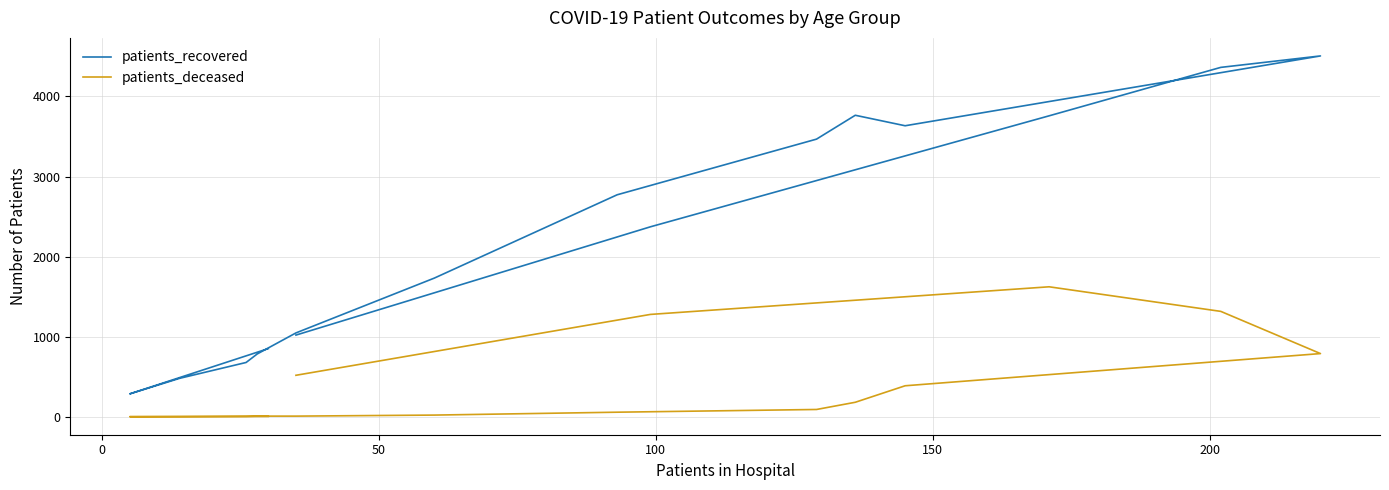

True or false: patients_recovered and patients_deceased cross at least once.

False